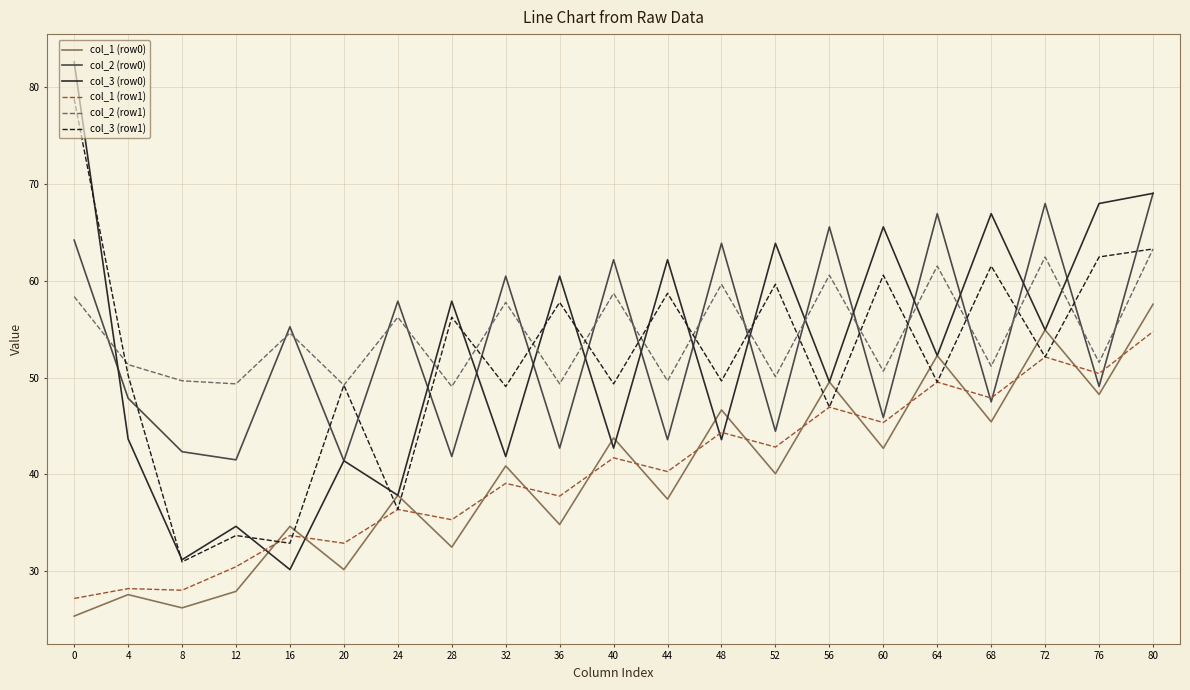

Between which two adjacent categories do col_1 (row1) and col_3 (row0) first intersect?

12 and 16